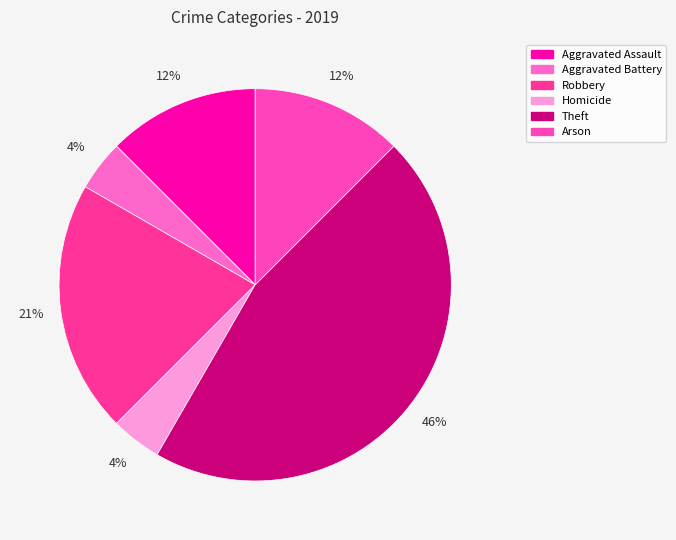

Which category has the biggest portion of the pie?

Theft